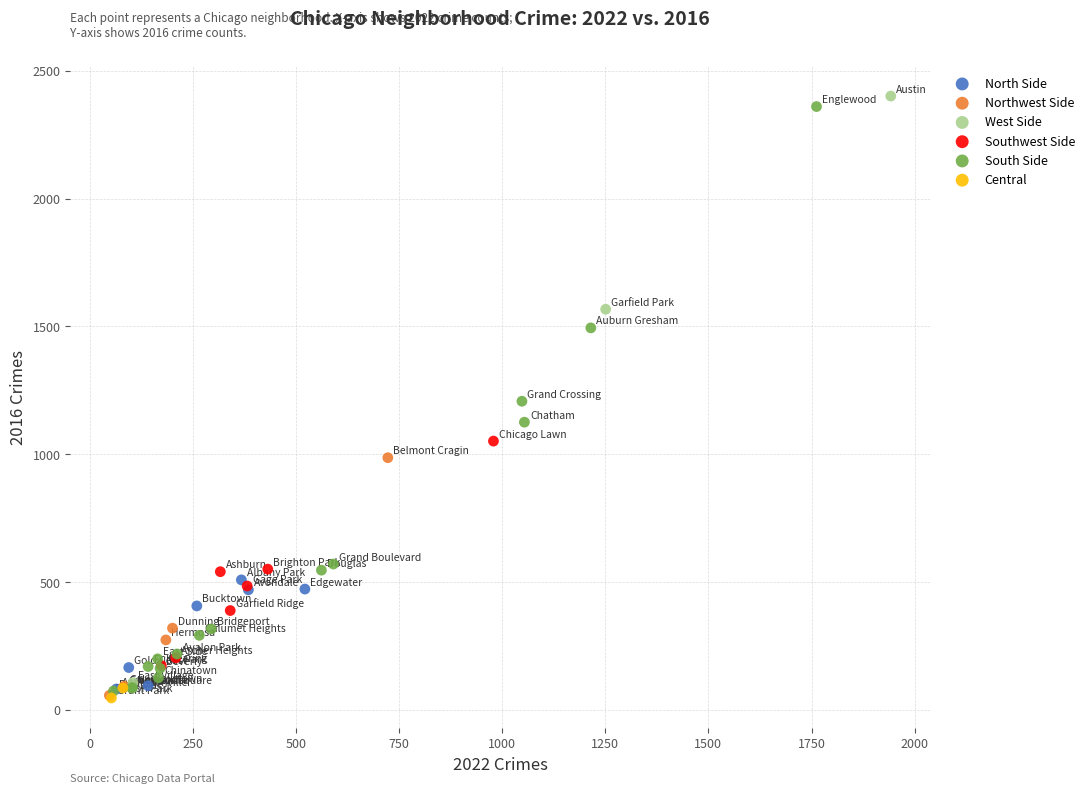

What are all the series names shown in the legend?

North Side, Northwest Side, West Side, Southwest Side, South Side, Central